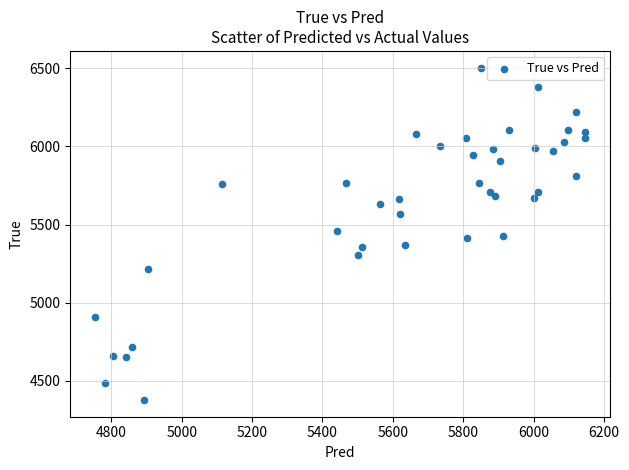

What is the range of Y values (max minus min)?

2128